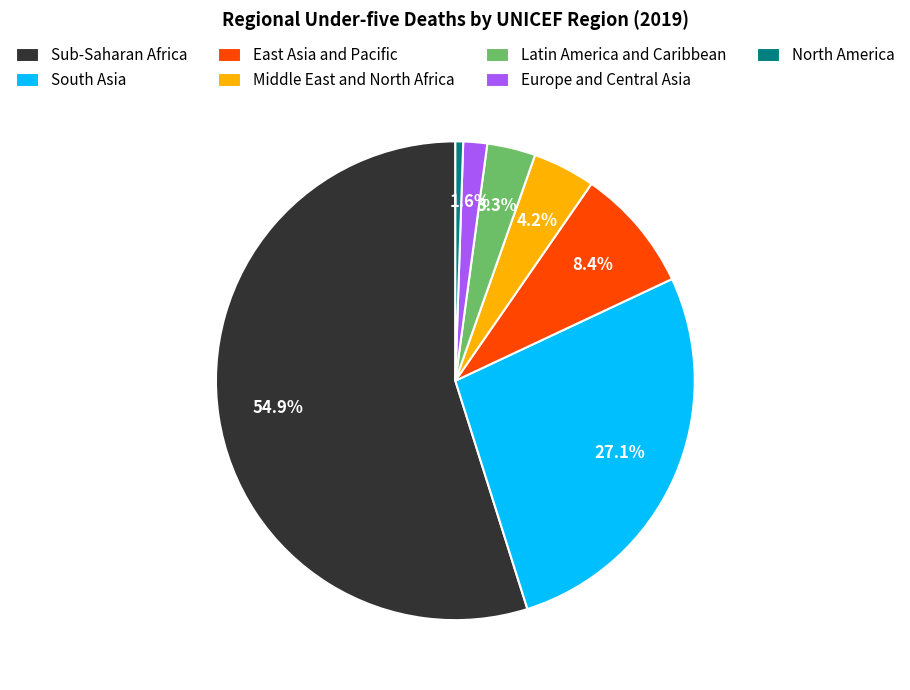

What portion of the pie excludes East Asia and Pacific?

91.6%